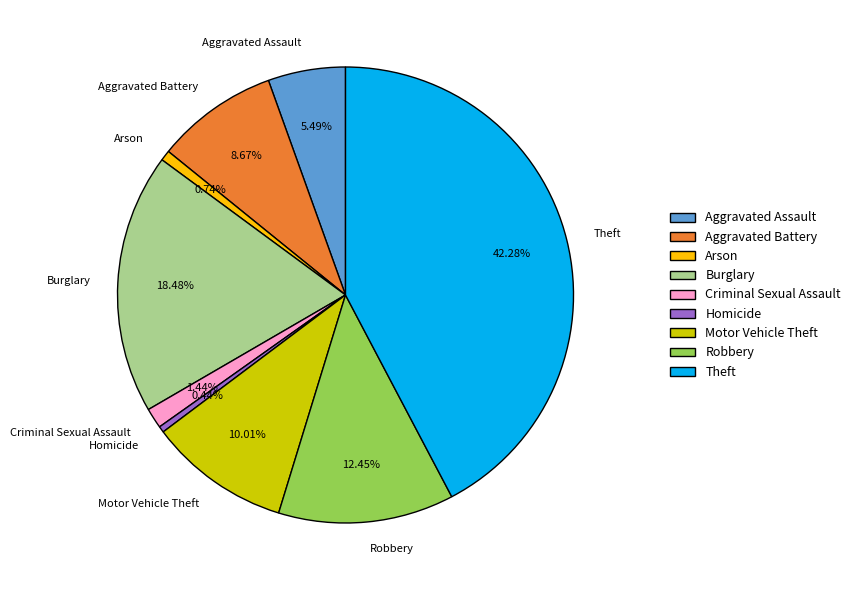

Is it true that Criminal Sexual Assault is 15% of the pie?

False